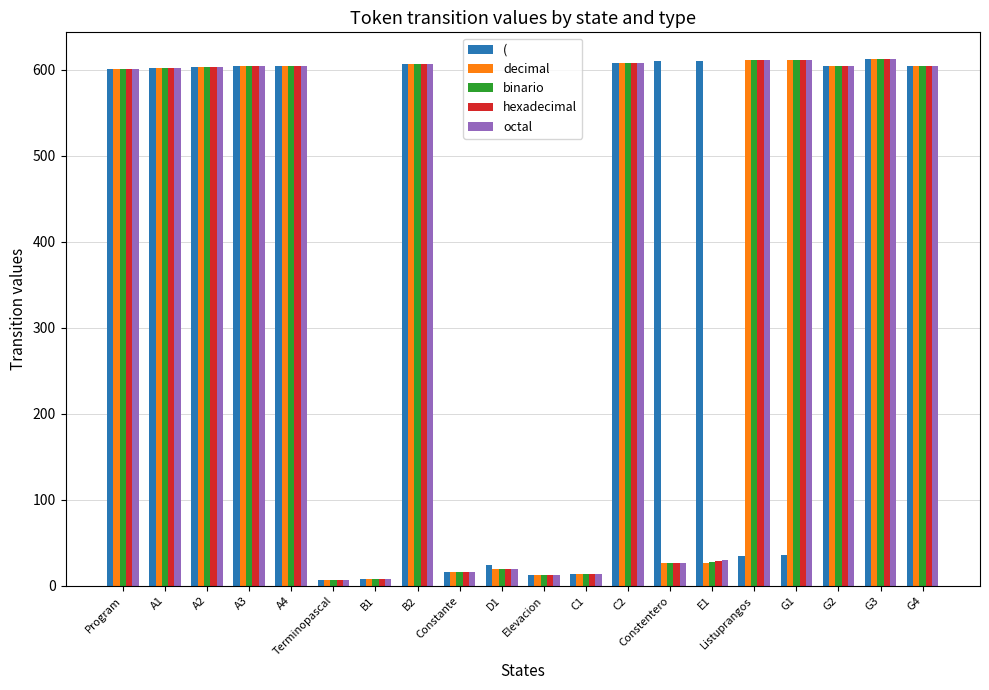

What is the maximum value shown in the chart?

613